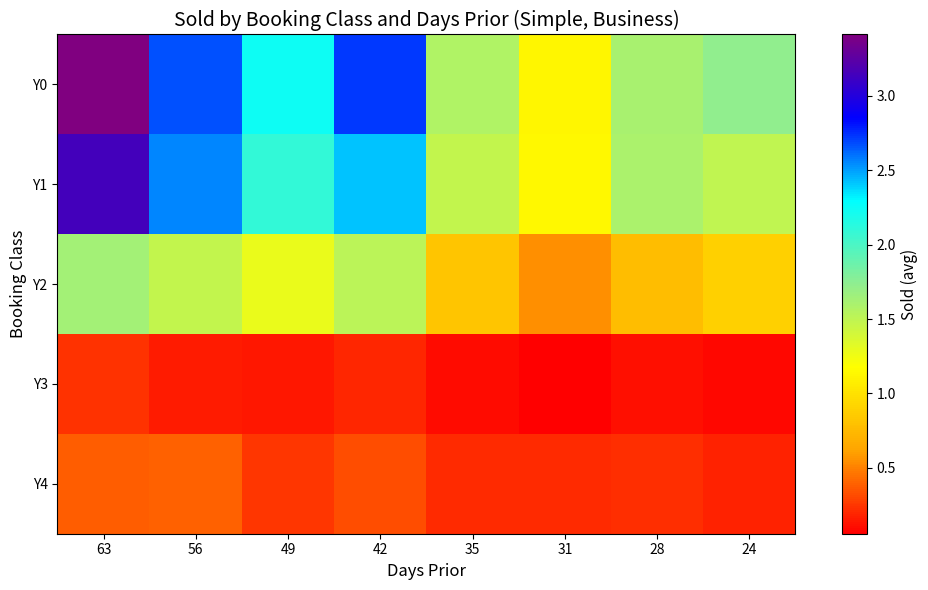

Reading right to left, list all the values displayed in this chart.

Y0: 24=1.7	28=1.6	31=1.1	35=1.6	42=2.7	49=2.2	56=2.7	63=3.4
Y1: 24=1.5	28=1.6	31=1.1	35=1.5	42=2.4	49=2.1	56=2.6	63=3.1
Y2: 24=0.9	28=0.8	31=0.6	35=0.8	42=1.5	49=1.3	56=1.5	63=1.6
Y3: 24=0.1	28=0.1	31=0.1	35=0.1	42=0.2	49=0.1	56=0.2	63=0.2
Y4: 24=0.2	28=0.2	31=0.2	35=0.2	42=0.3	49=0.3	56=0.4	63=0.4